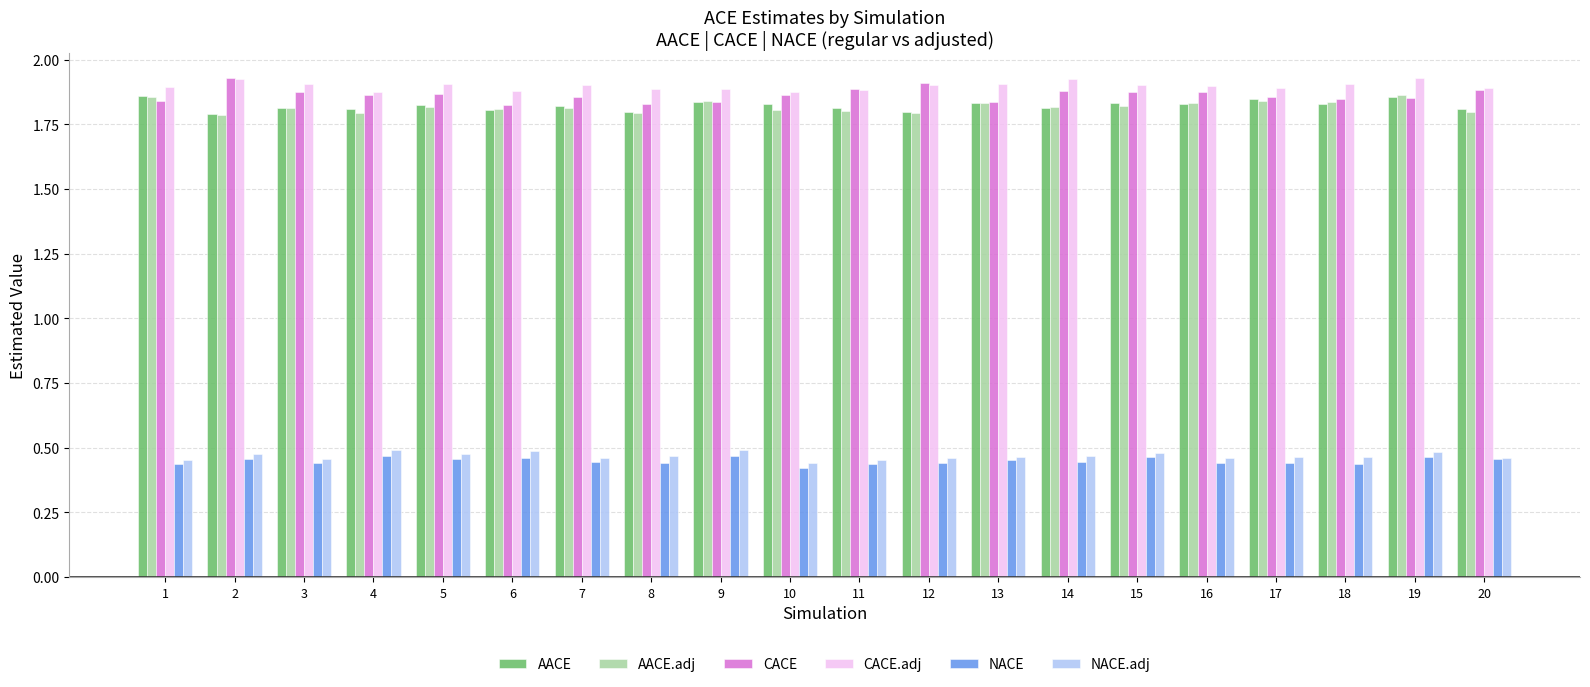

At which label does CACE reach its peak?

2